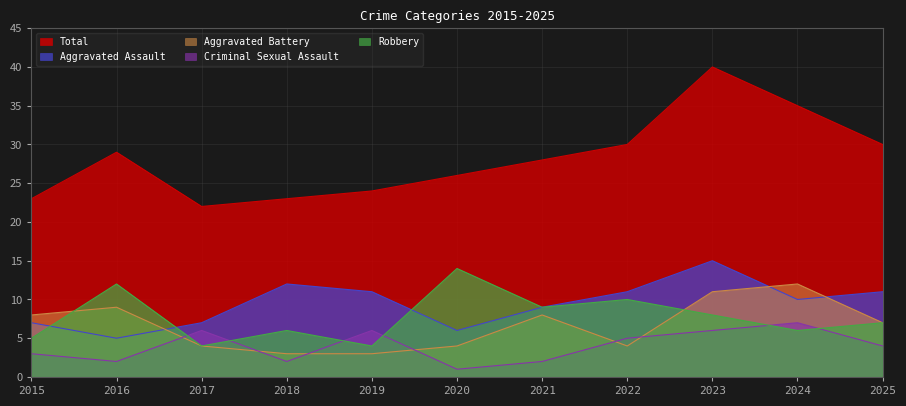

True or false: Aggravated Battery has a value of 16 at 2016.

False